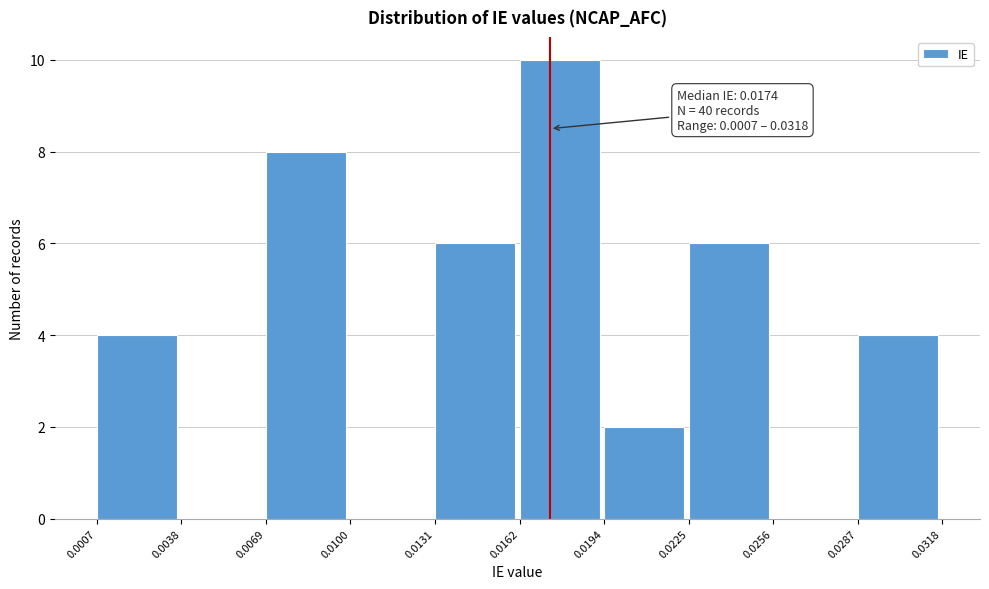

Over which range of the x-axis is the bar tallest?

0.0162 to 0.0194